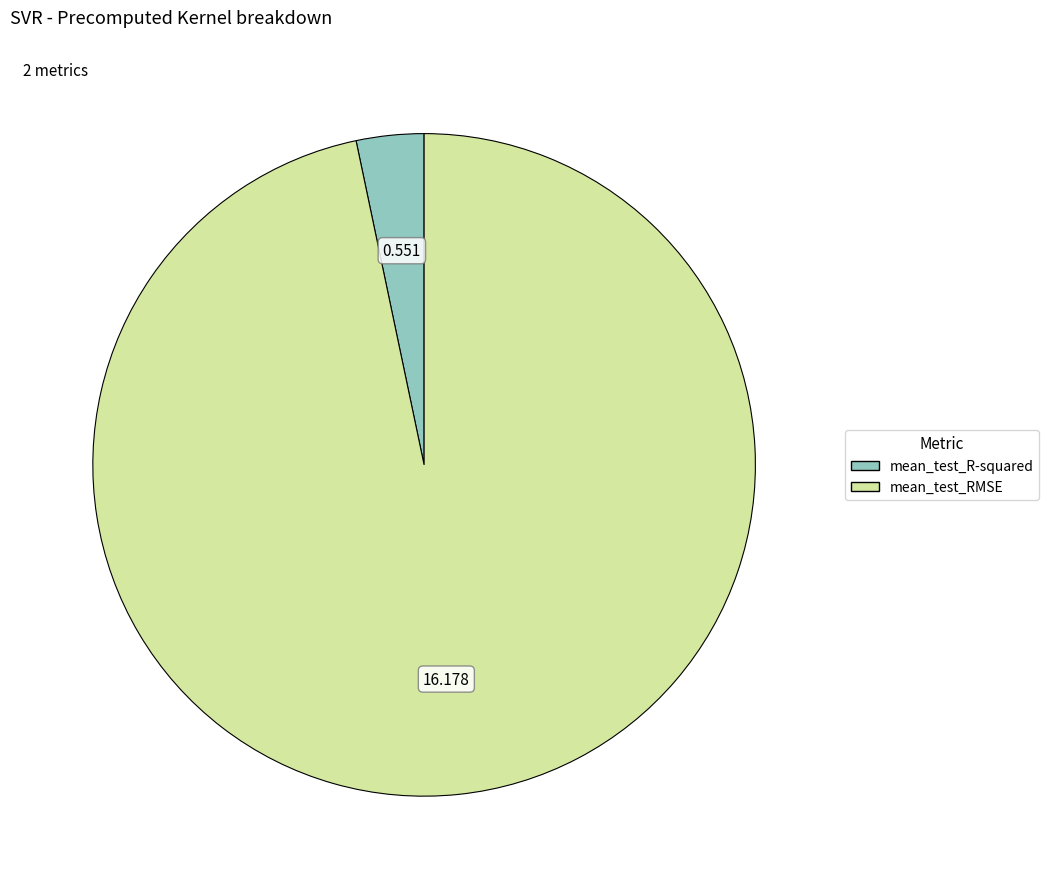

Rank the categories by value from highest to lowest.

mean_test_RMSE, mean_test_R-squared